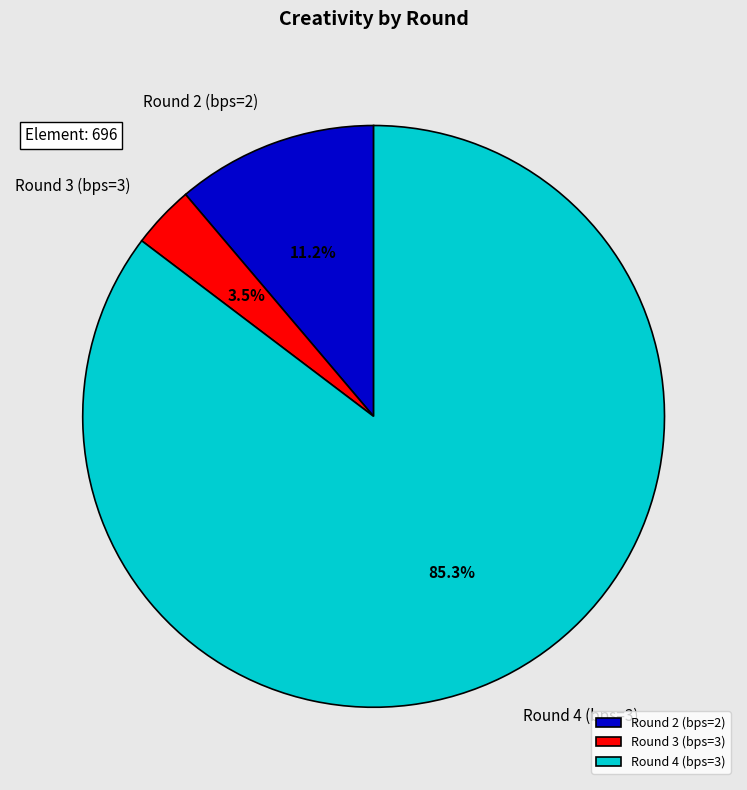

What is the largest slice in the pie chart?

Round 4 (bps=3)